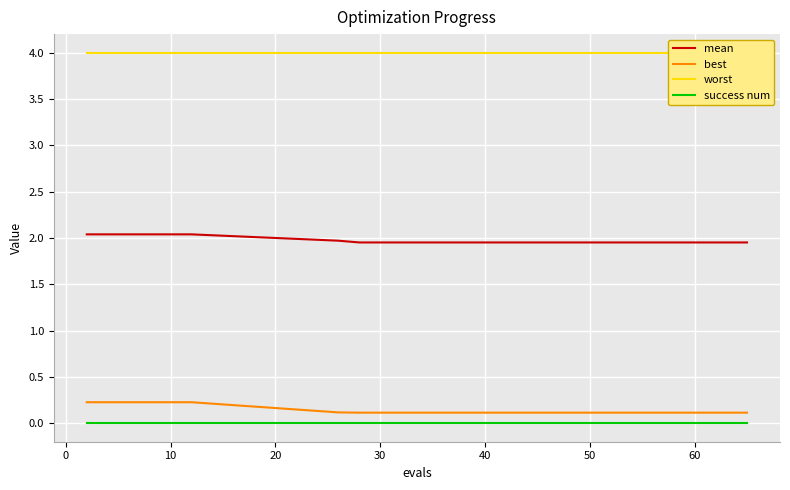

What is the value of the mean point at the 13th from the left?

2.0